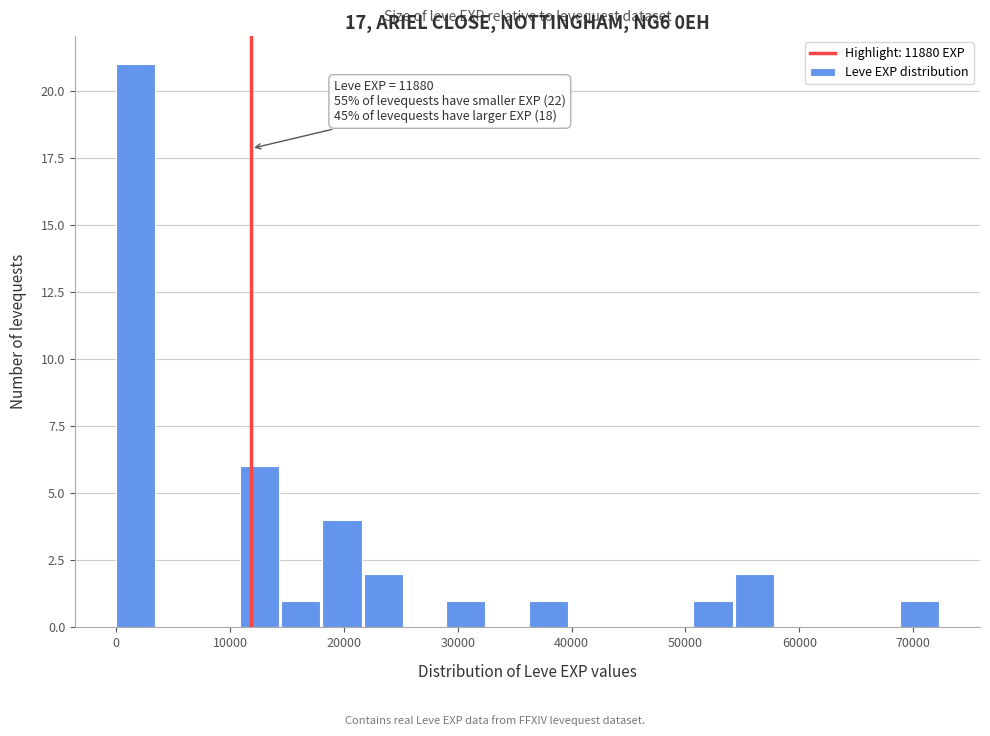

Read against the x-axis, roughly where is the centre of the tallest bar?

2000